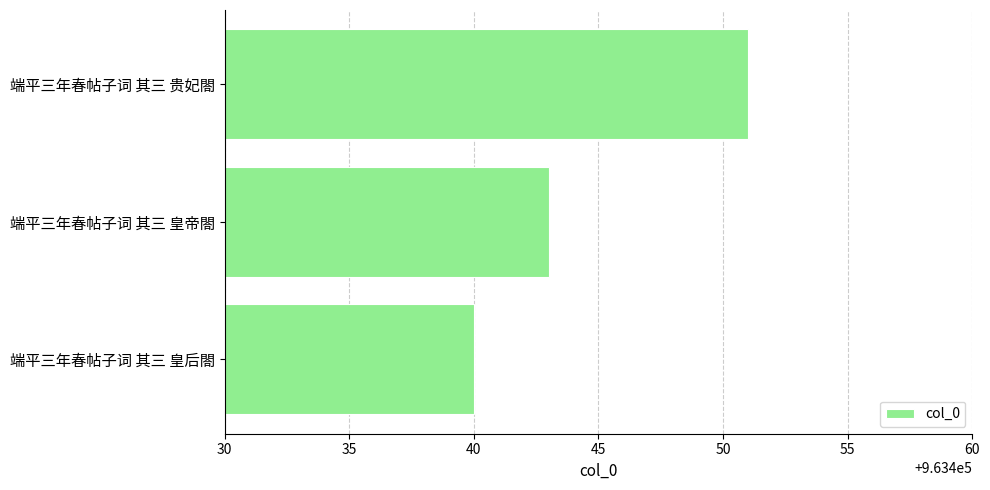

Rank the categories by value from highest to lowest.

端平三年春帖子词 其三 贵妃閤, 端平三年春帖子词 其三 皇帝閤, 端平三年春帖子词 其三 皇后閤